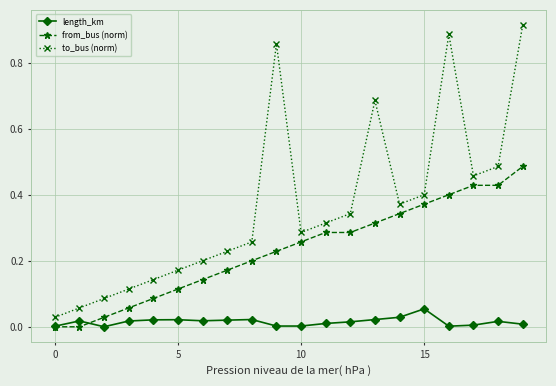

What are all the series names shown in the legend?

length_km, from_bus (norm), to_bus (norm)